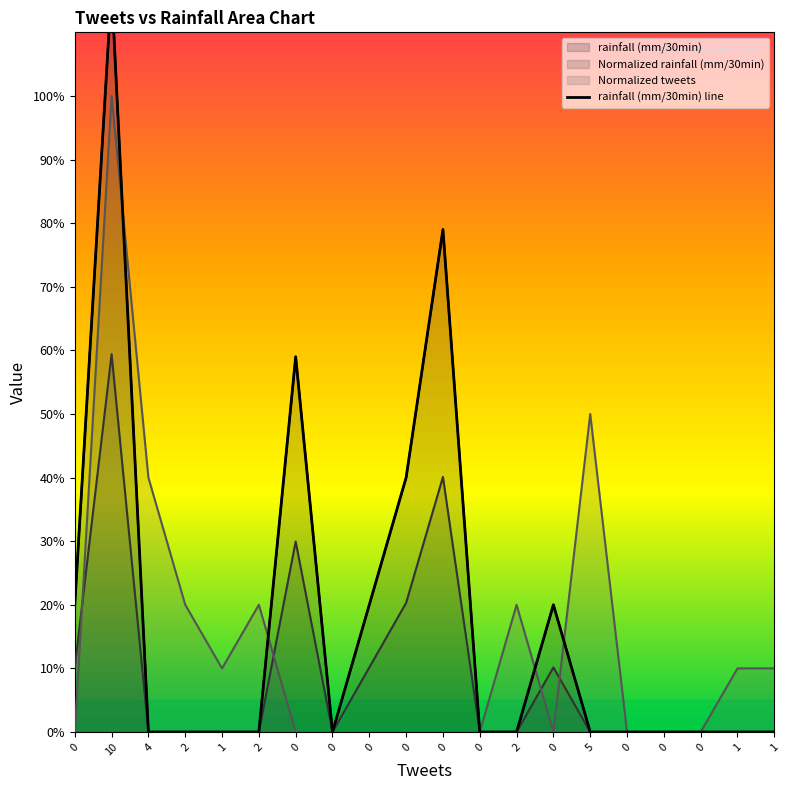

Rank the categories by value from lowest to highest.

4, 2, 1, 2, 0, 0, 2, 5, 0, 0, 0, 1, 1, 0, 0, 0, 0, 0, 0, 10